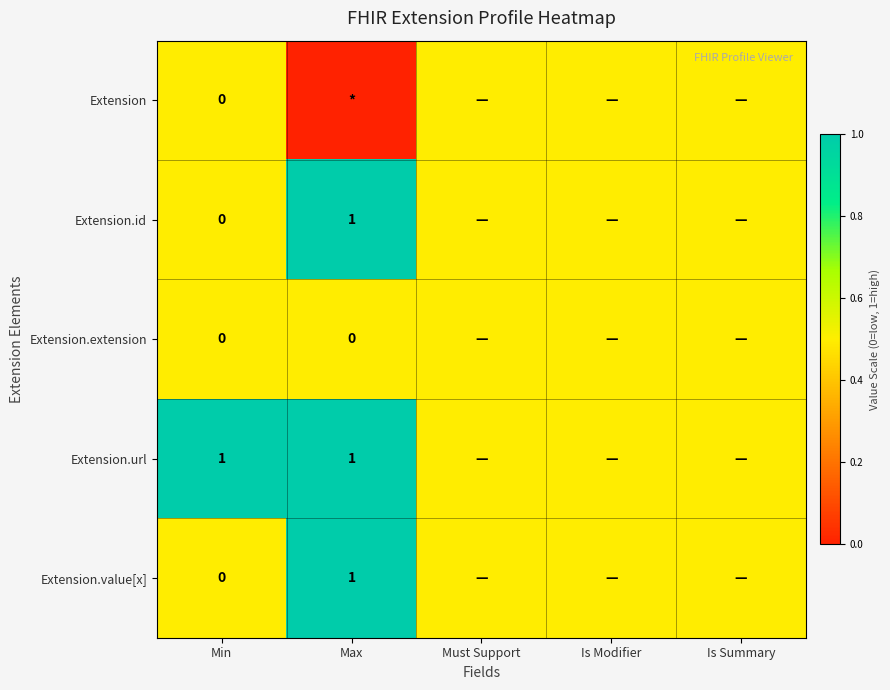

Rank the series at Max from lowest to highest value.

Extension, Extension.extension, Extension.id, Extension.url, Extension.value[x]